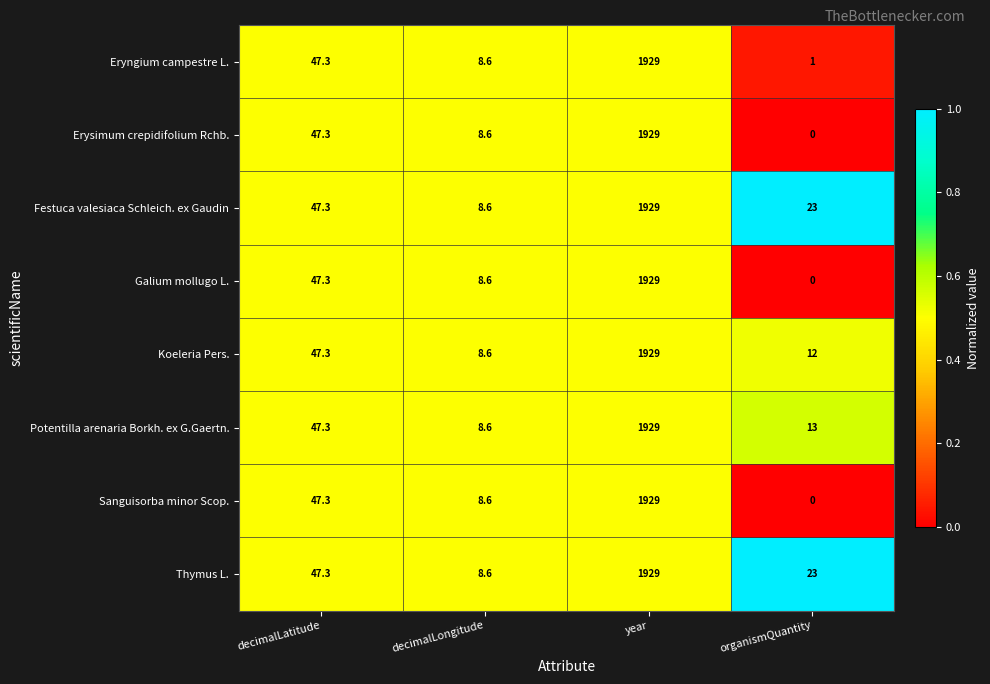

The Sanguisorba minor Scop. series shows 8.6 at decimalLongitude. True or false?

True